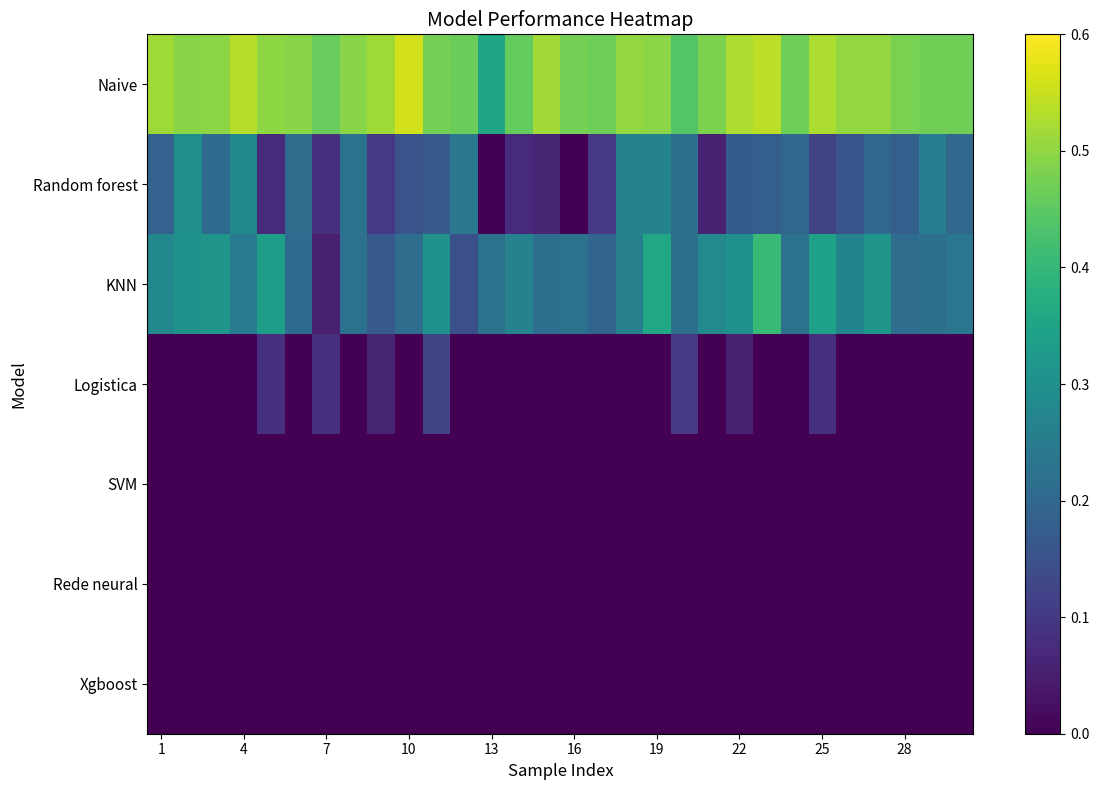

Count the number of data series in this chart.

7